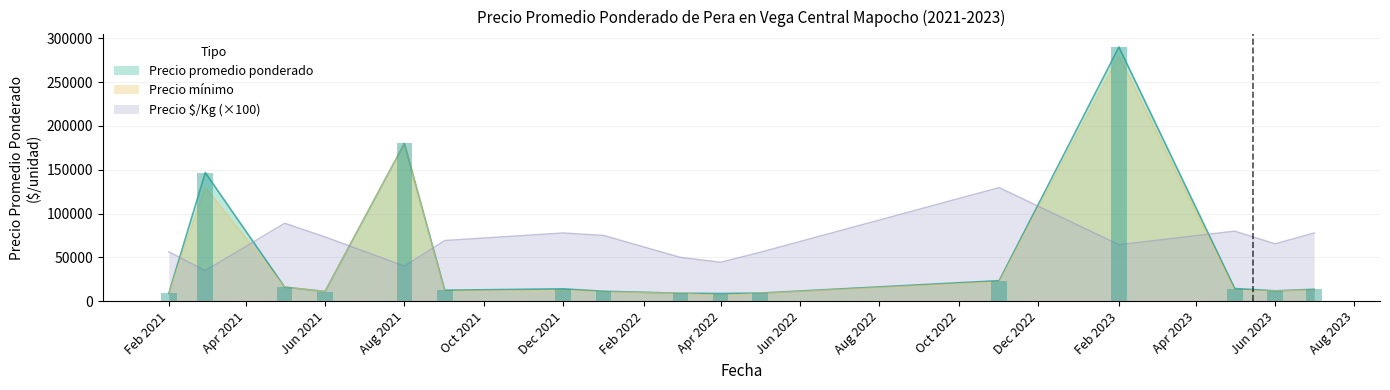

What is the lowest value of the Precio minimo series?

6000